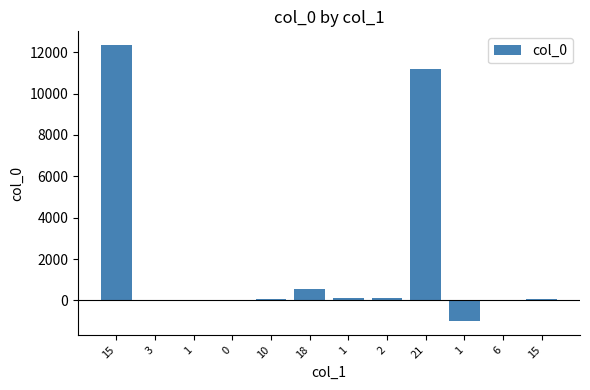

What is the value of the 5th bar from the left?

55